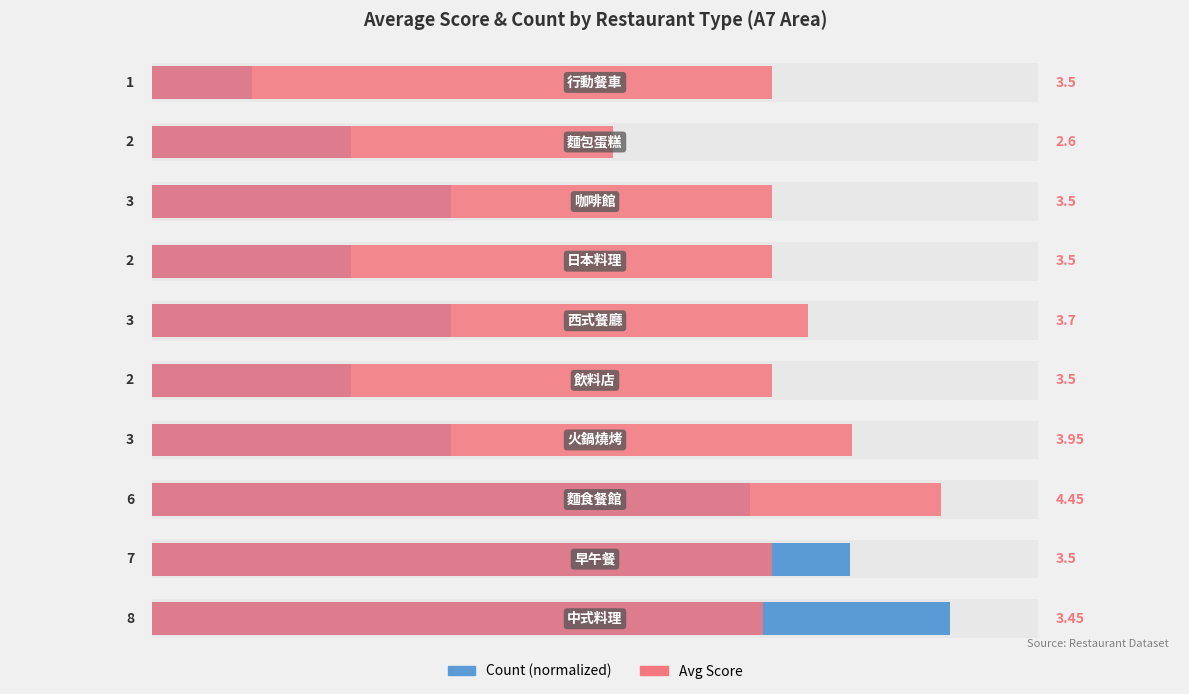

Reading left to right, list all the values displayed in this chart.

Count (normalized): 0=4.5	1=3.9	2=3.4	3=1.7	4=1.1	5=1.7	6=1.1	7=1.7	8=1.1	9=0.6
Avg Score: 0=3.5	1=3.5	2=4.5	3=4.0	4=3.5	5=3.7	6=3.5	7=3.5	8=2.6	9=3.5